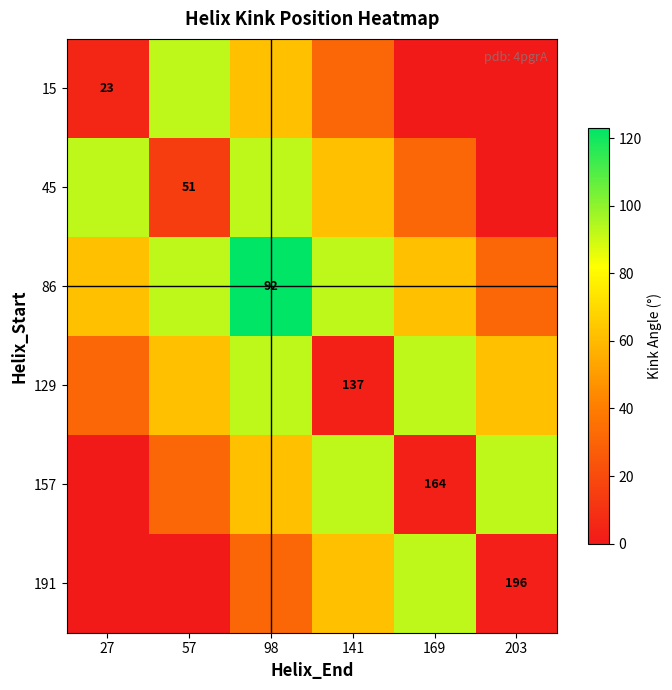

Is the value of 191 at 203 greater than the value of 45 at 57?

No